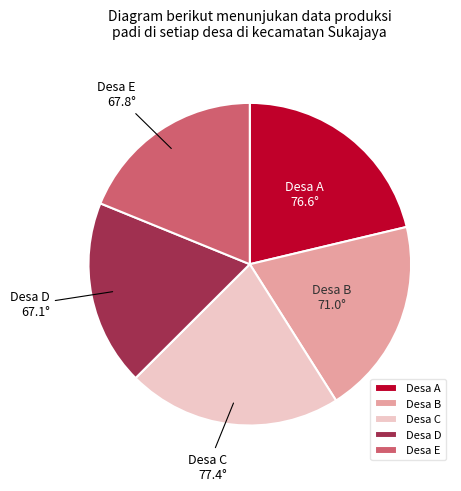

Approximately how many times larger is the value at Desa D compared to Desa A?

0.9